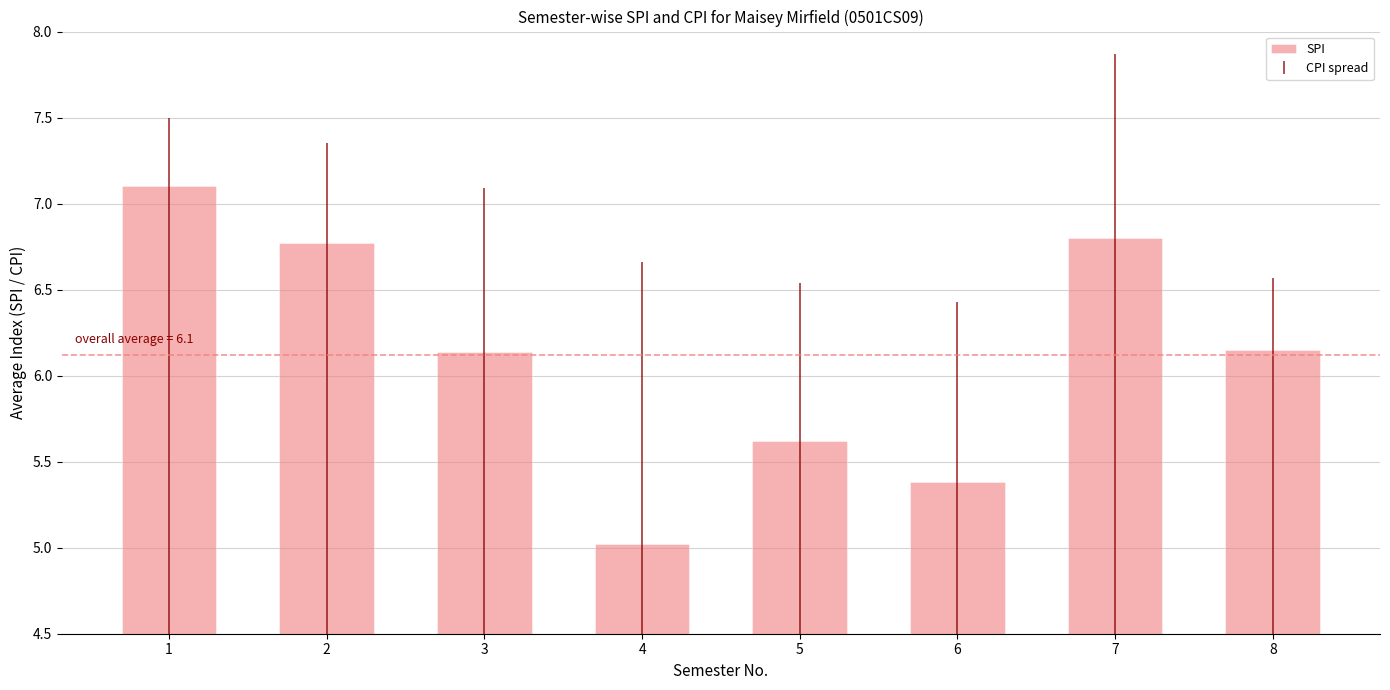

Which label corresponds to the smallest value in the chart?

4